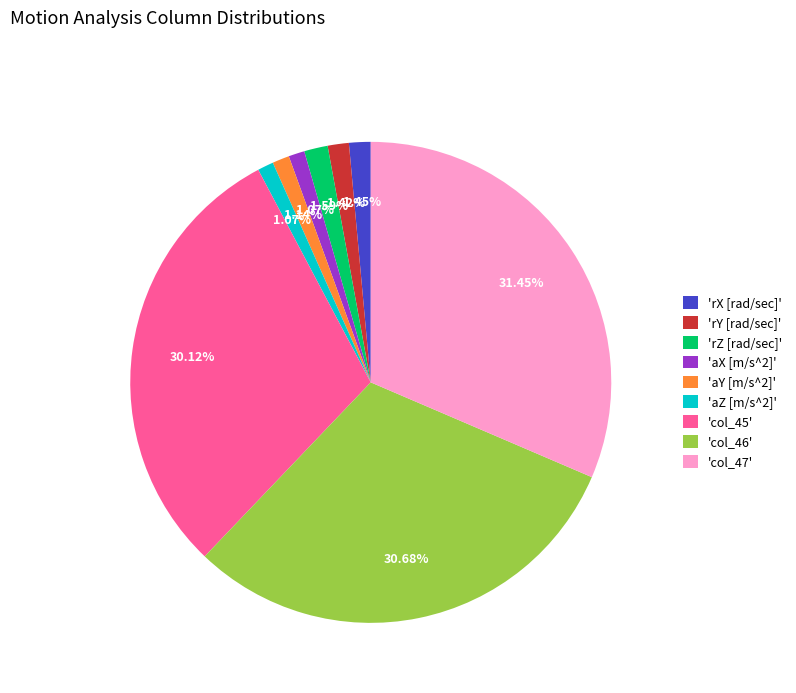

To the nearest percent, what is the difference between the largest and smallest slice percentages?

30%